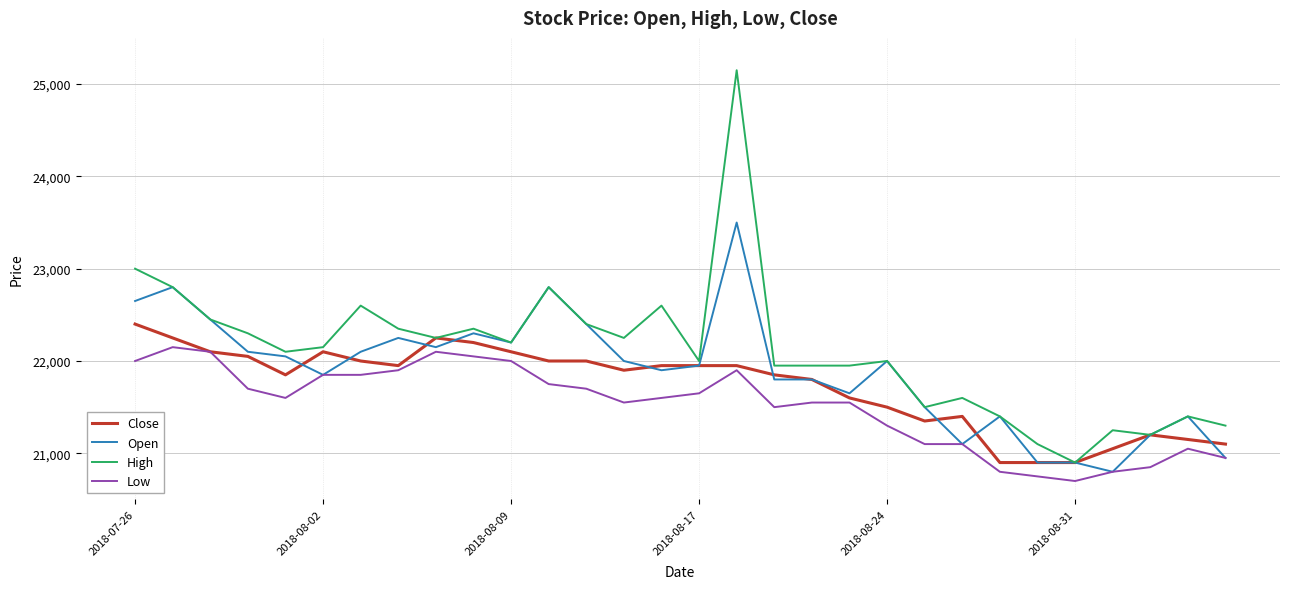

Which series has the largest total across all categories?

High